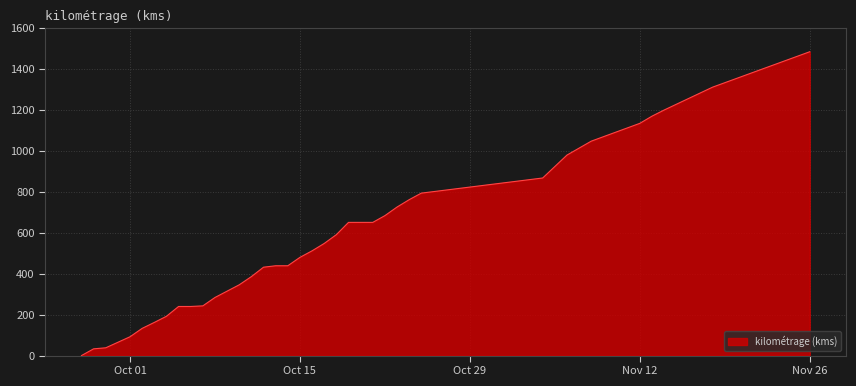

What is the greatest value displayed?

1485